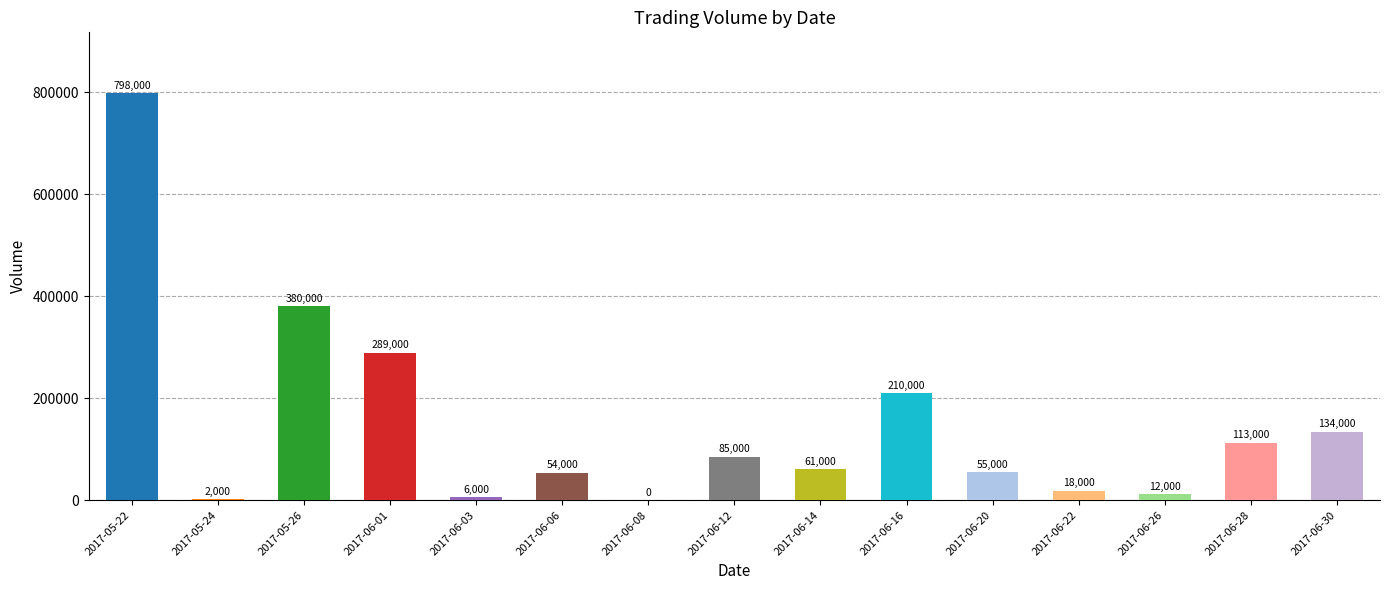

Reading right to left, list all the values displayed in this chart.

2017-06-30=134000	2017-06-28=113000	2017-06-26=12000	2017-06-22=18000	2017-06-20=55000	2017-06-16=210000	2017-06-14=61000	2017-06-12=85000	2017-06-08=0	2017-06-06=54000	2017-06-03=6000	2017-06-01=289000	2017-05-26=380000	2017-05-24=2000	2017-05-22=798000